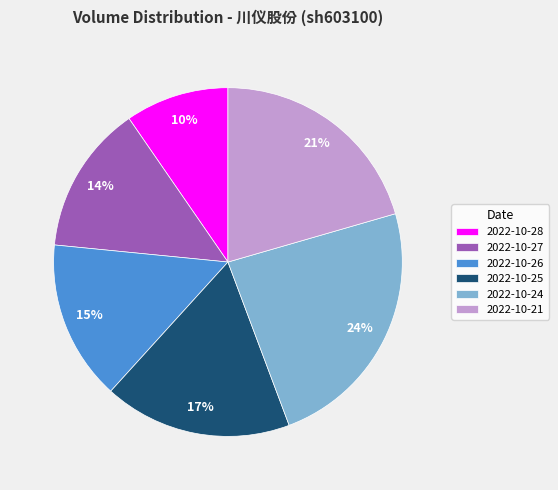

Rank the categories by value from lowest to highest.

2022-10-28, 2022-10-27, 2022-10-26, 2022-10-25, 2022-10-21, 2022-10-24